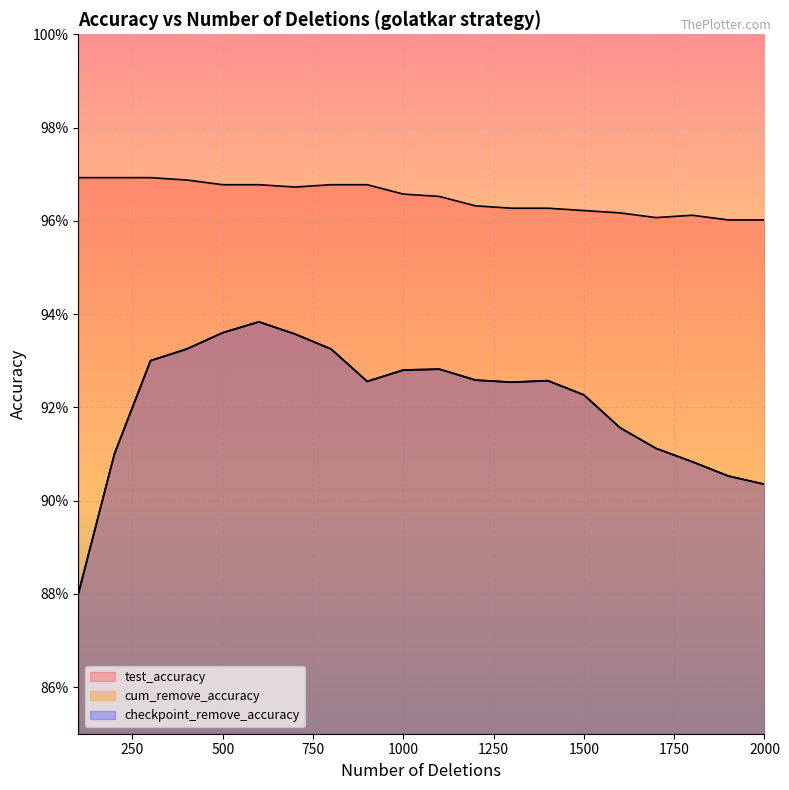

Read the cum_remove_accuracy value at 200.

0.9